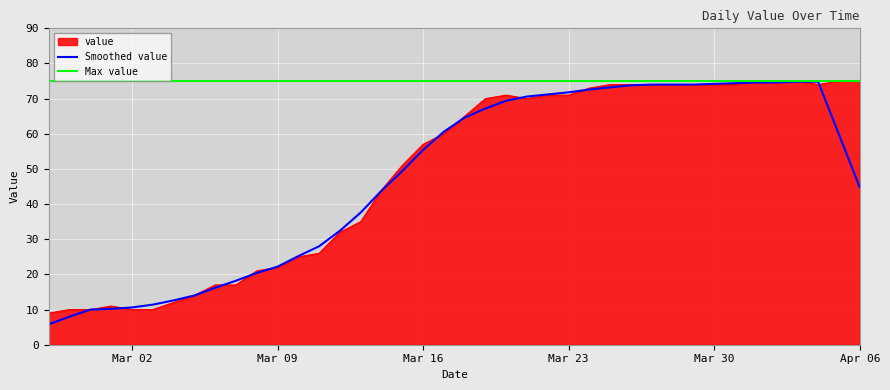

List the labels in order of value, largest first.

2020-04-01, 2020-04-02, 2020-04-03, 2020-04-05, 2020-04-06, 2020-03-25, 2020-03-26, 2020-03-27, 2020-03-28, 2020-03-29, 2020-03-30, 2020-03-31, 2020-04-04, 2020-03-24, 2020-03-20, 2020-03-22, 2020-03-23, 2020-03-19, 2020-03-21, 2020-03-18, 2020-03-17, 2020-03-16, 2020-03-15, 2020-03-14, 2020-03-13, 2020-03-12, 2020-03-11, 2020-03-10, 2020-03-09, 2020-03-08, 2020-03-06, 2020-03-07, 2020-03-05, 2020-03-04, 2020-03-01, 2020-02-28, 2020-02-29, 2020-03-02, 2020-03-03, 2020-02-27